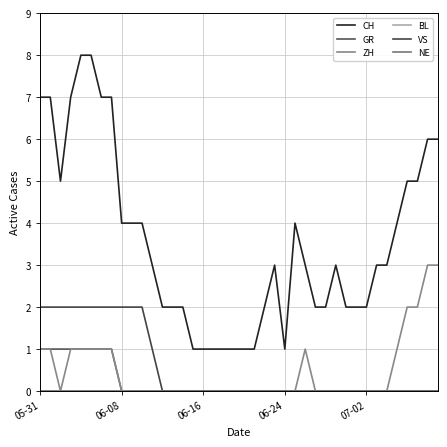

Does the chart have visible grid lines?

Yes